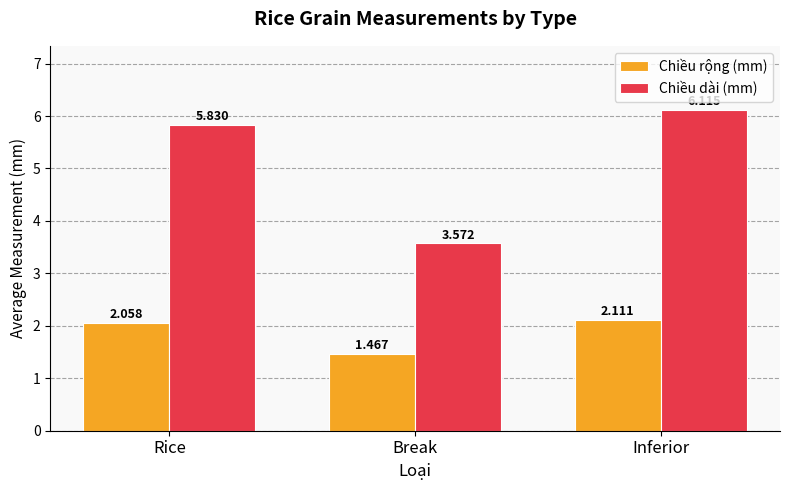

Where does the Chiều rộng (mm) series first go above 2?

Rice